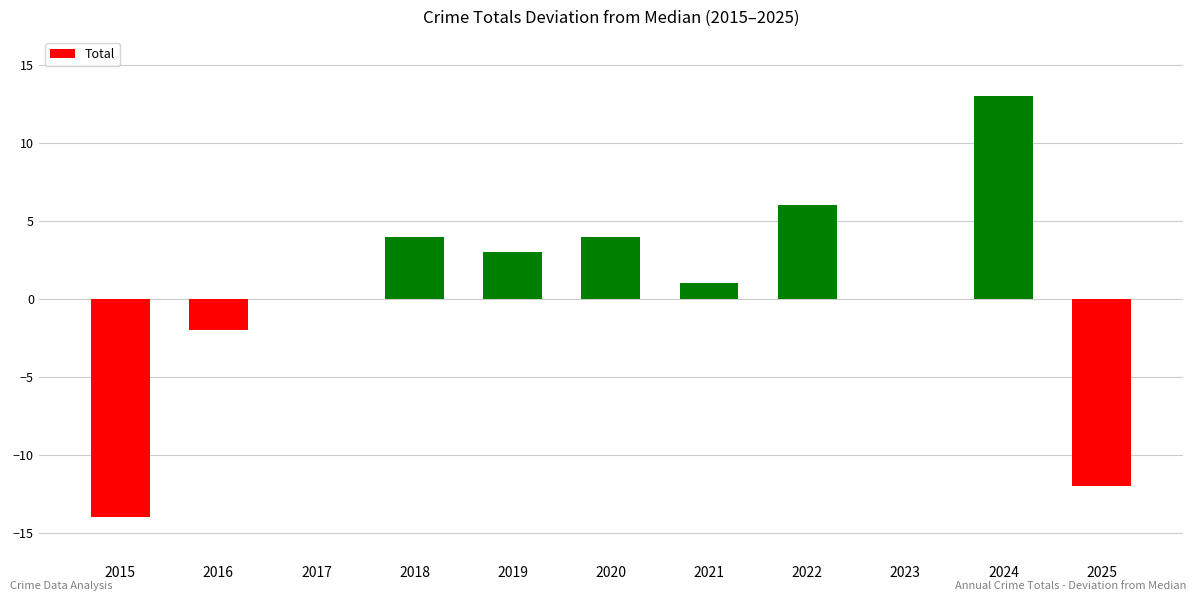

Reading left to right, what are all the values shown in this chart?

-14	-2	0	4	3	4	1	6	0	13	-12